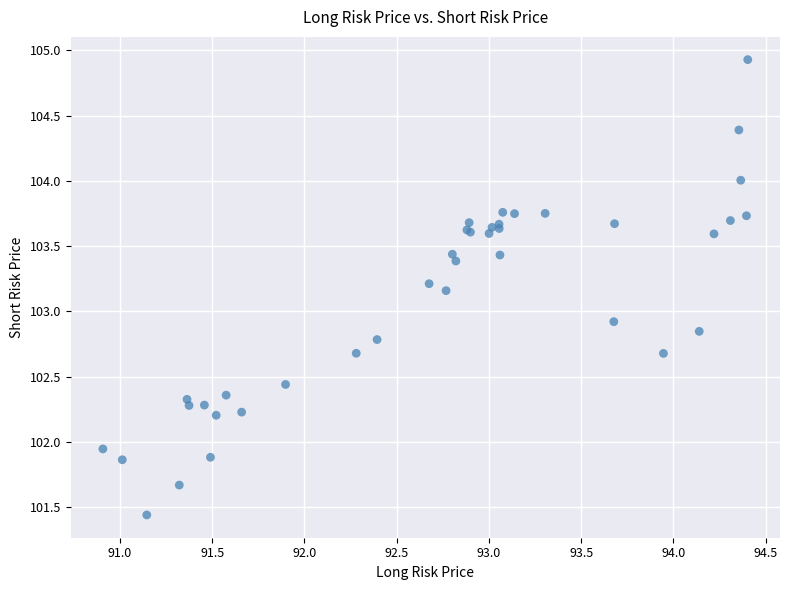

What Y value in the scatter plot is closest to 103?

102.9